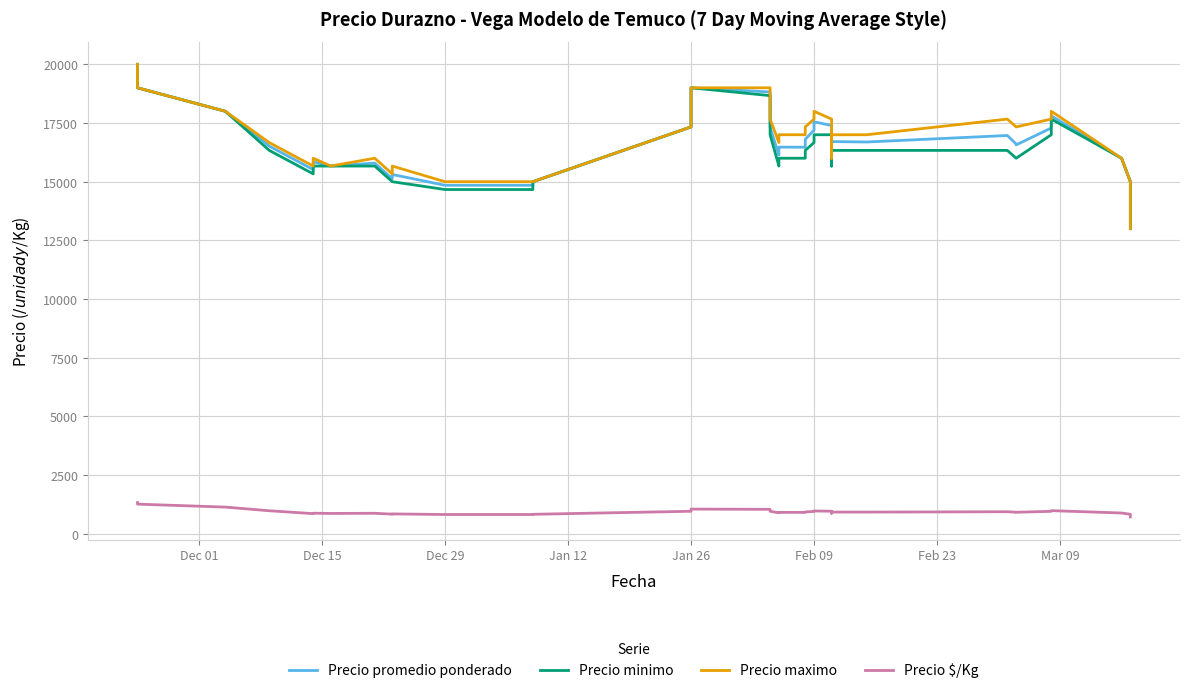

True or false: Precio maximo and Precio promedio ponderado intersect in this chart.

False